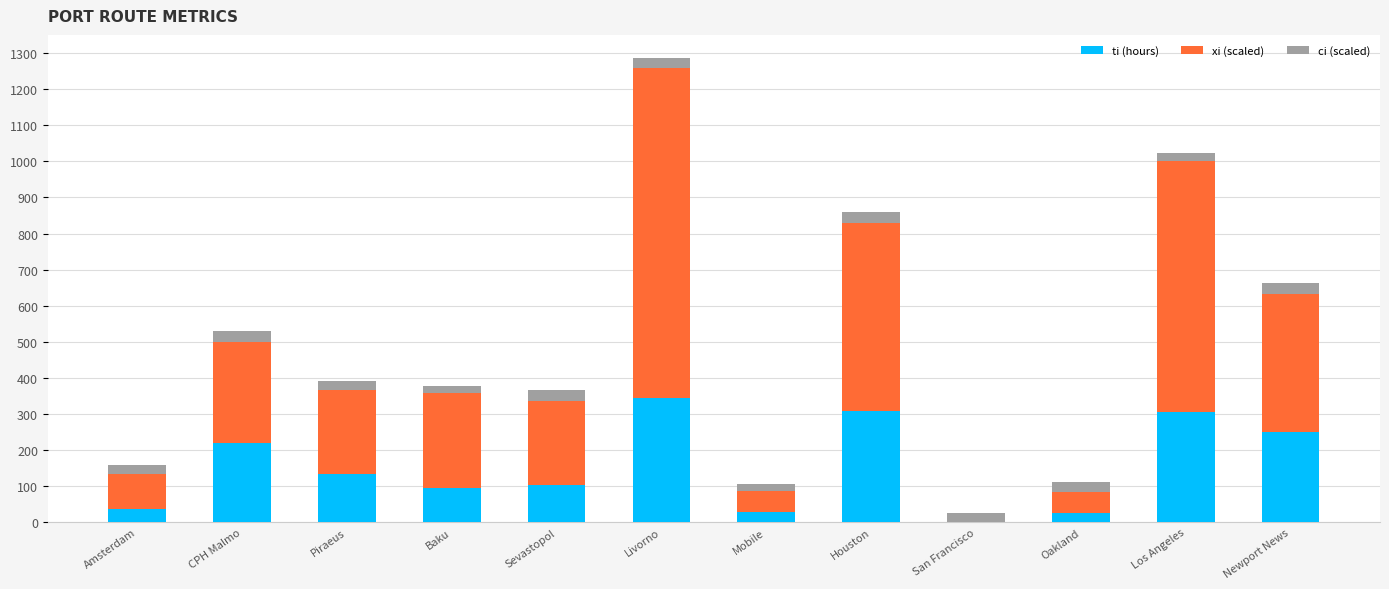

At which category is the sum across all series the highest?

Livorno